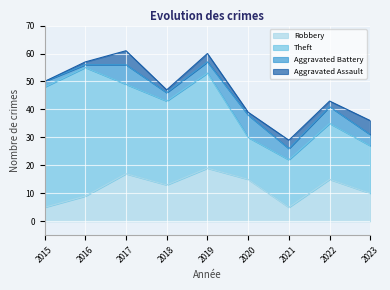

What is the greatest value displayed?

46